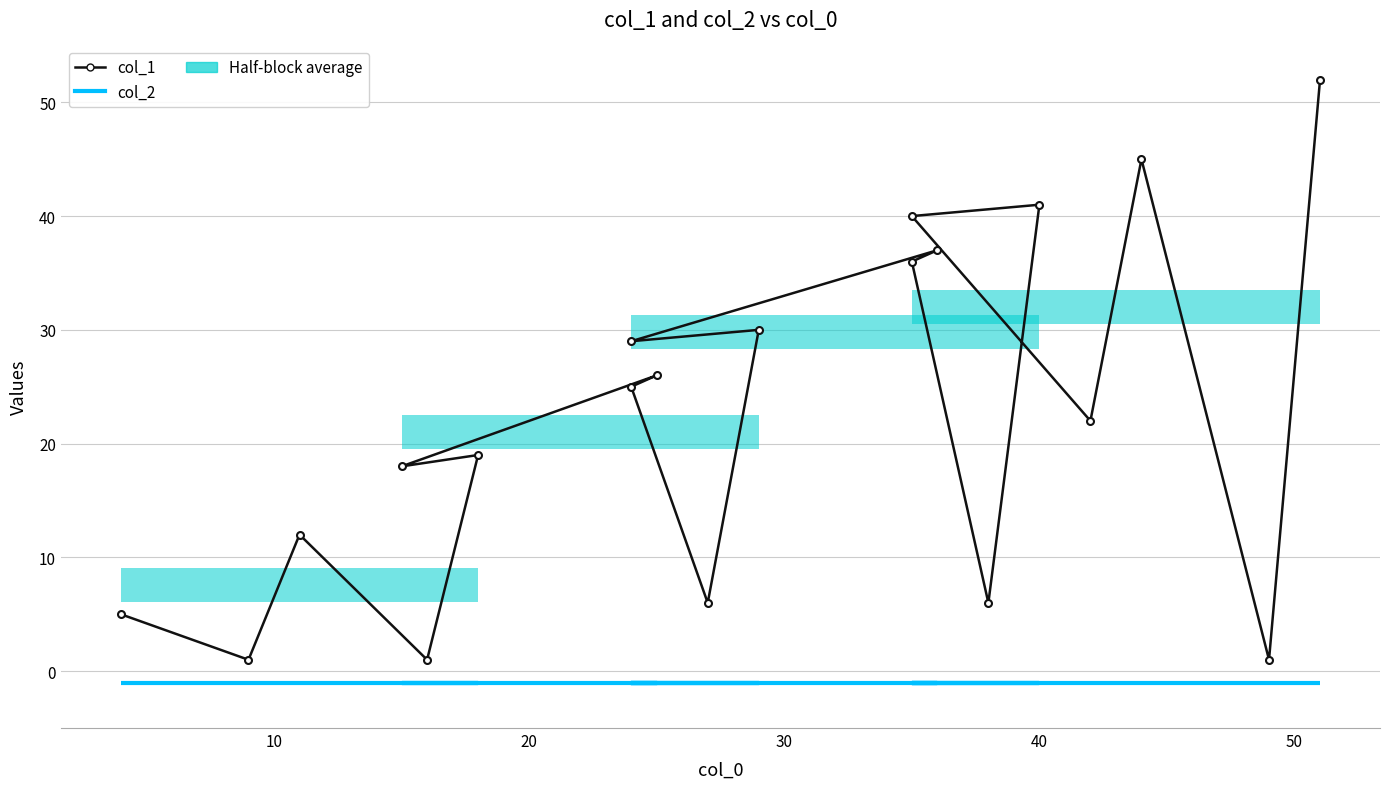

Reading left to right, extract all data points from this chart.

col_2: -1	-1	-1	-1	-1	-1	-1	-1	-1	-1	-1	-1	-1	-1	-1	-1	-1	-1	-1	-1
col_1: 5	1	12	1	19	18	26	25	6	30	29	37	36	6	41	40	22	45	1	52